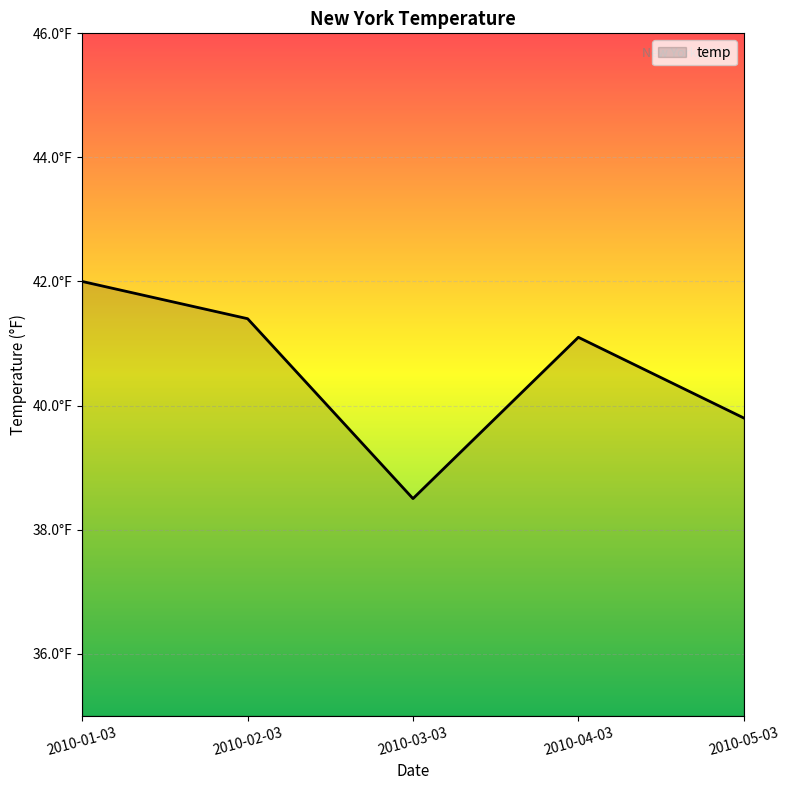

Rank the categories by value from lowest to highest.

2010-03-03, 2010-05-03, 2010-04-03, 2010-02-03, 2010-01-03